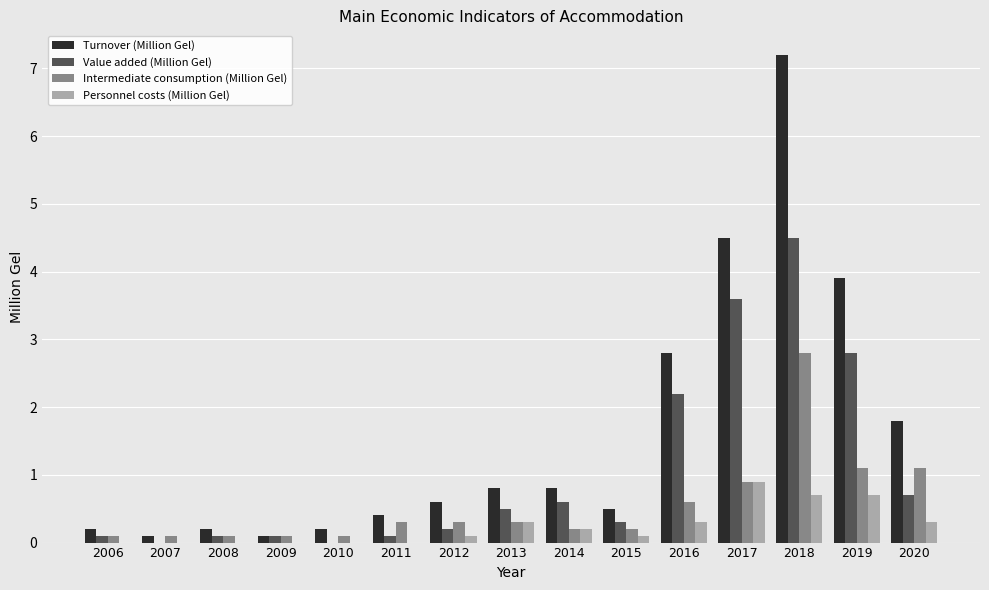

What is the sum of all Value added (Million Gel) values?

15.8